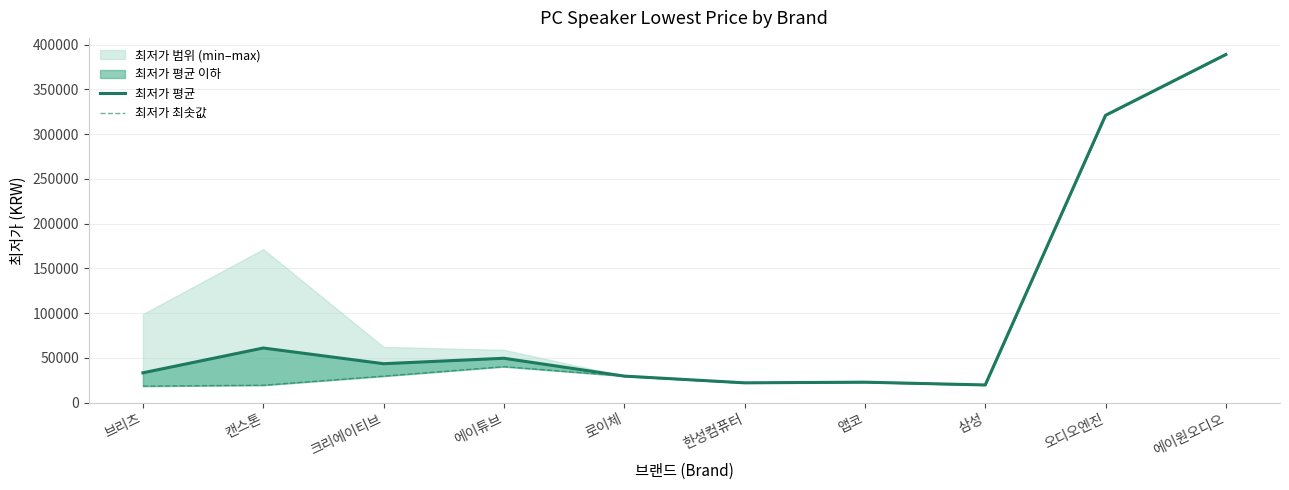

In 최저가 최솟값, how many points are higher than both neighbors (excluding endpoints)?

2